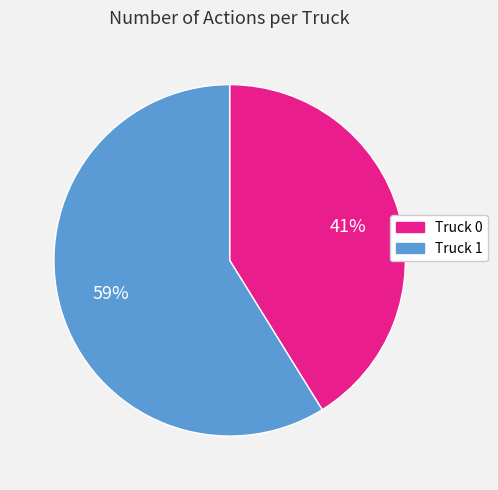

Rank the categories by value from lowest to highest.

Truck 0, Truck 1